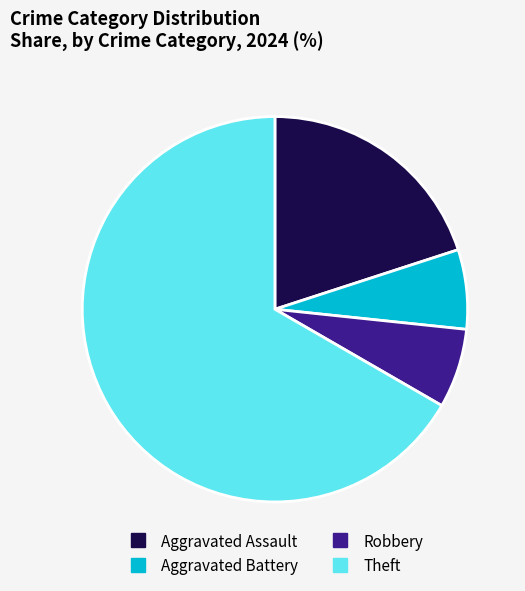

Between Theft and Aggravated Battery, which is larger?

Theft